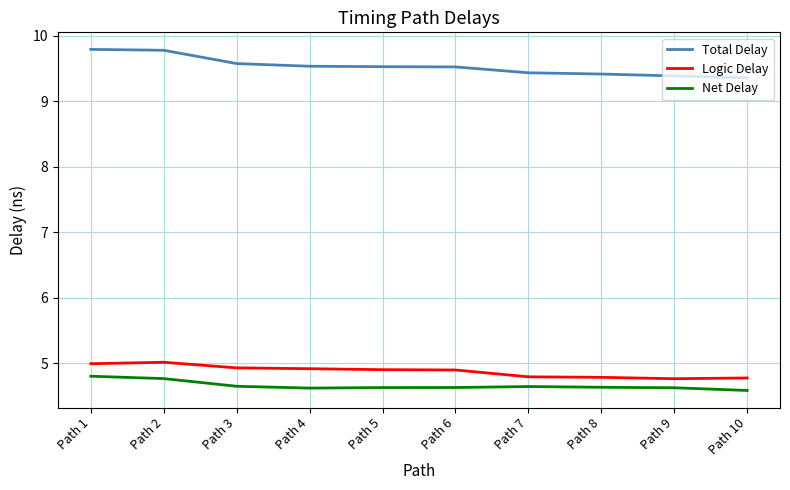

What is the average value of the Total Delay series?

9.5